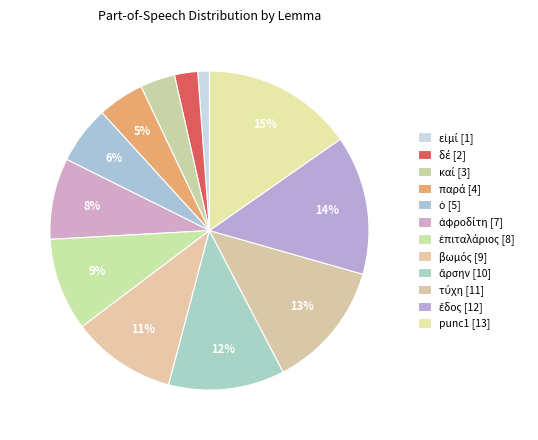

What is the smallest slice in the pie chart?

εἰμί